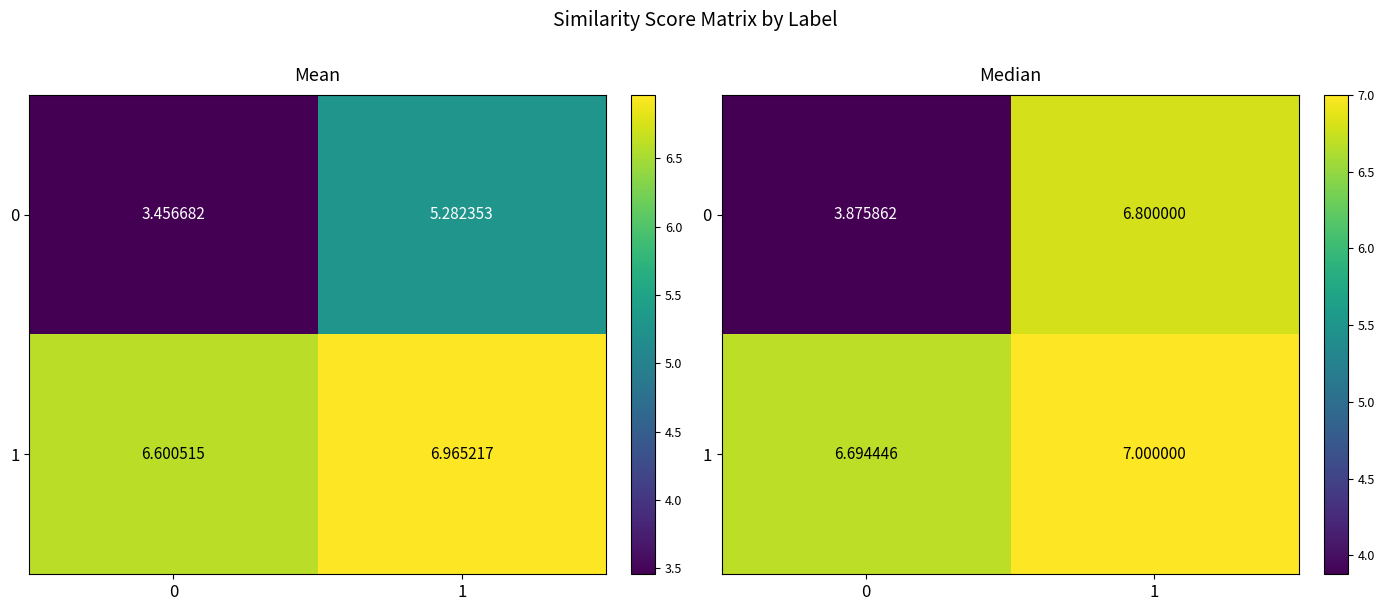

Count the row_0 values in the range 3 to 6.

1